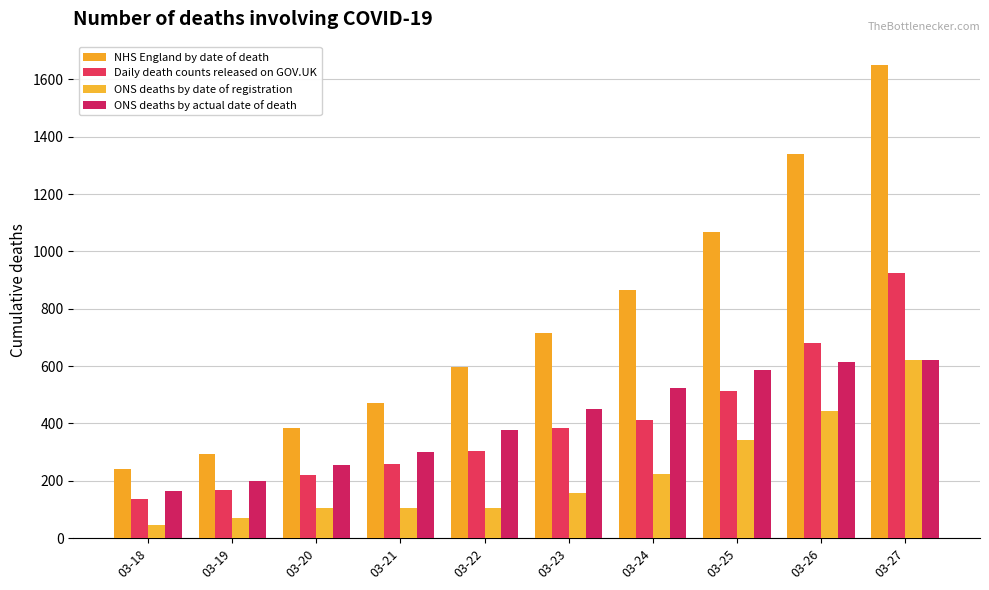

What is the approximate value of ONS deaths by date of registration at 03-18, to the nearest 10?

50